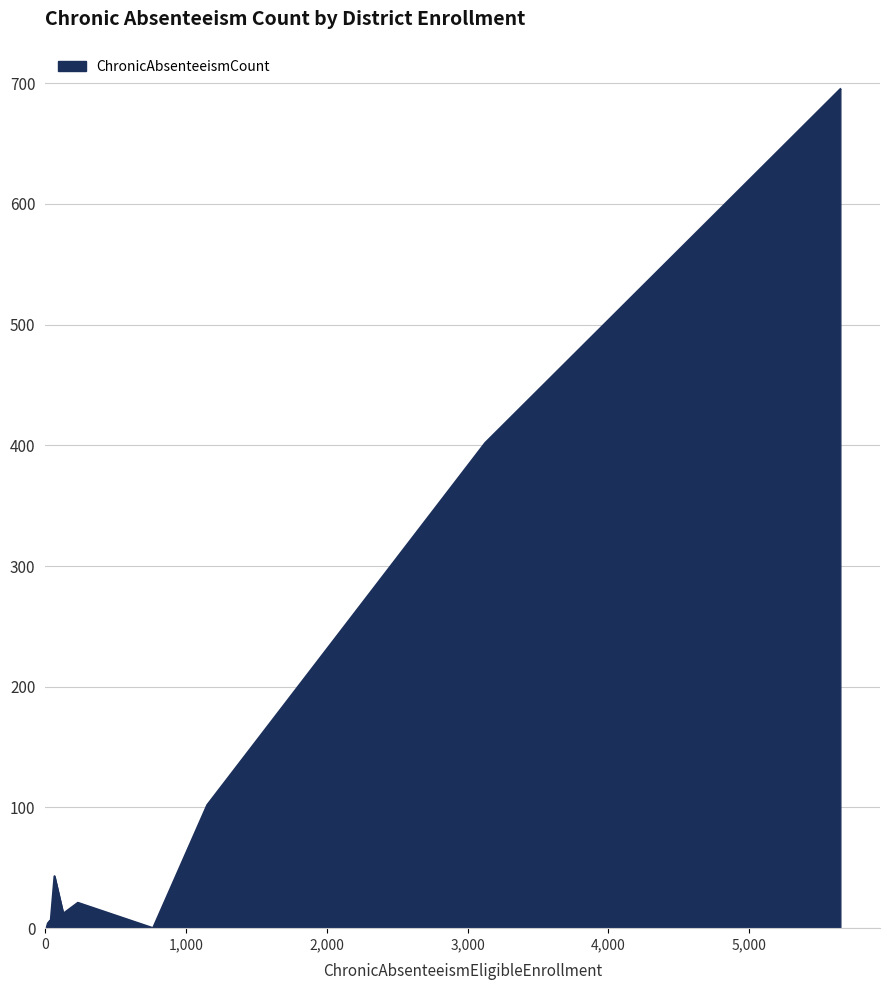

What is the sum of all values?

1289